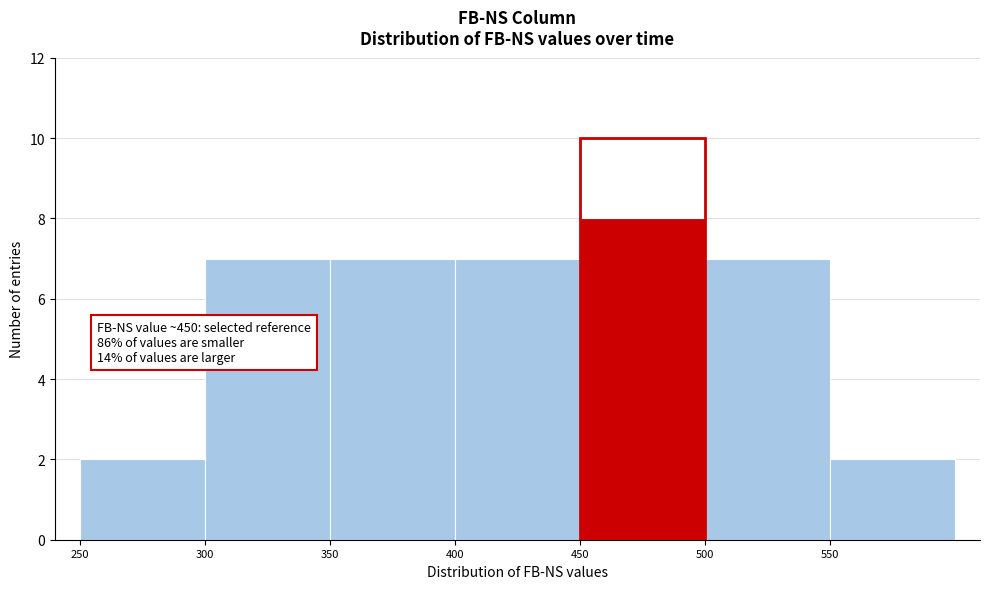

Which range on the x-axis has the tallest bar?

450 to 500